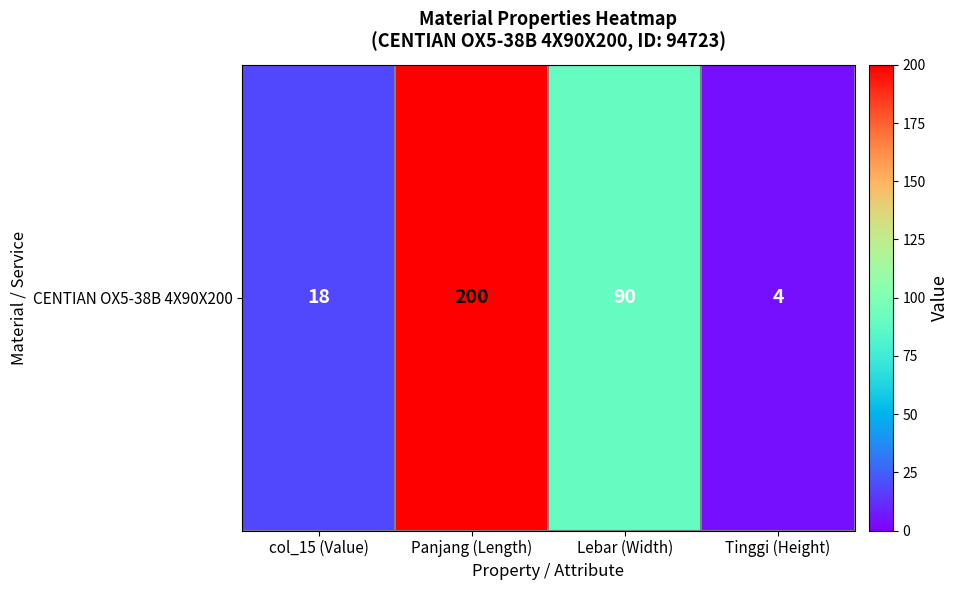

Which label corresponds to the smallest value in the chart?

Tinggi (Height)